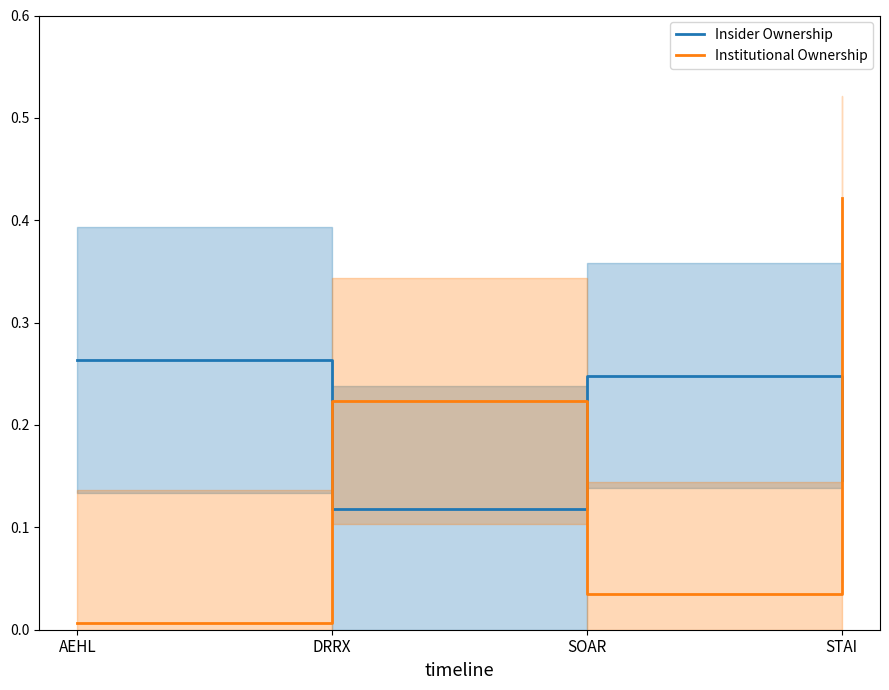

Which category has the highest value in the Institutional Ownership series?

STAI